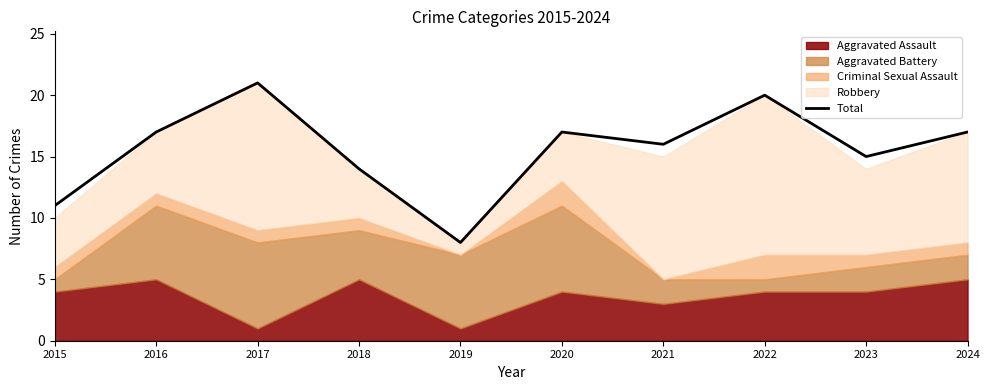

The Total series shows 14 at 2018. True or false?

True